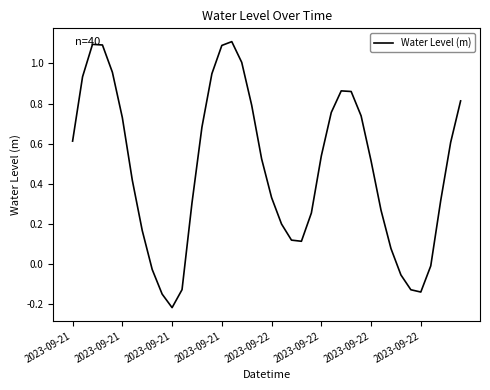

What is the maximum value shown in the chart?

1.1